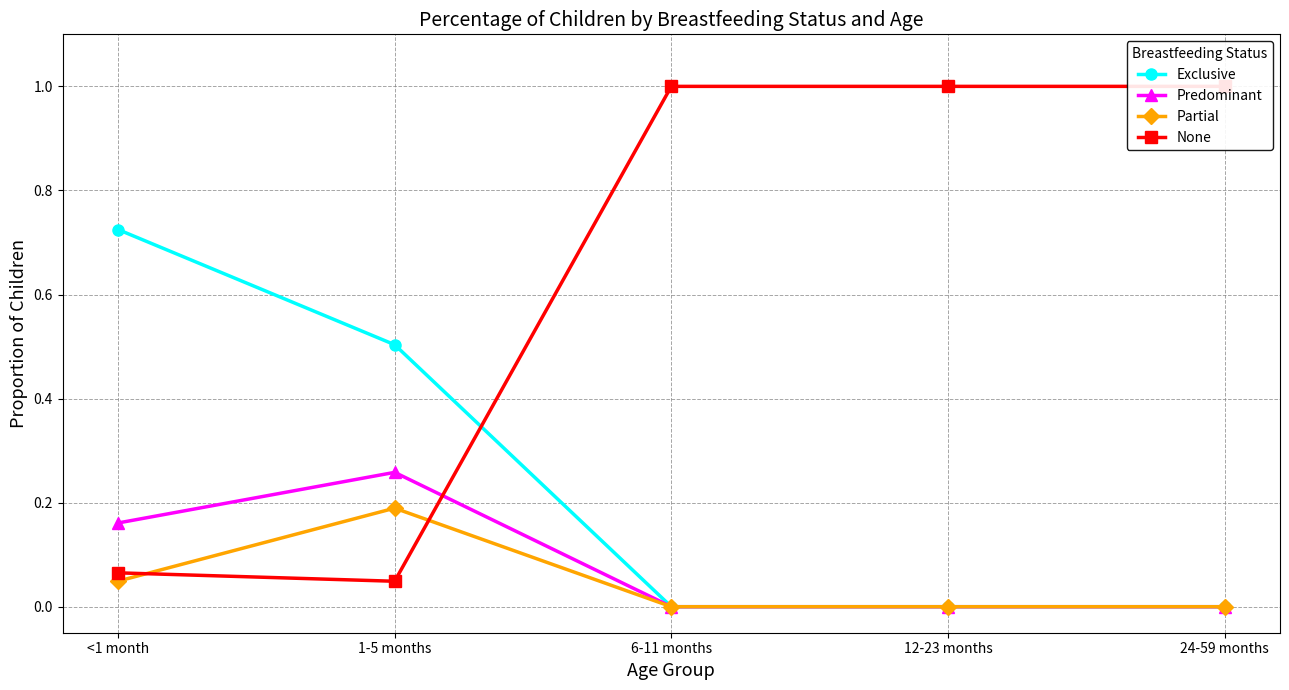

How many data points does each series have?

5